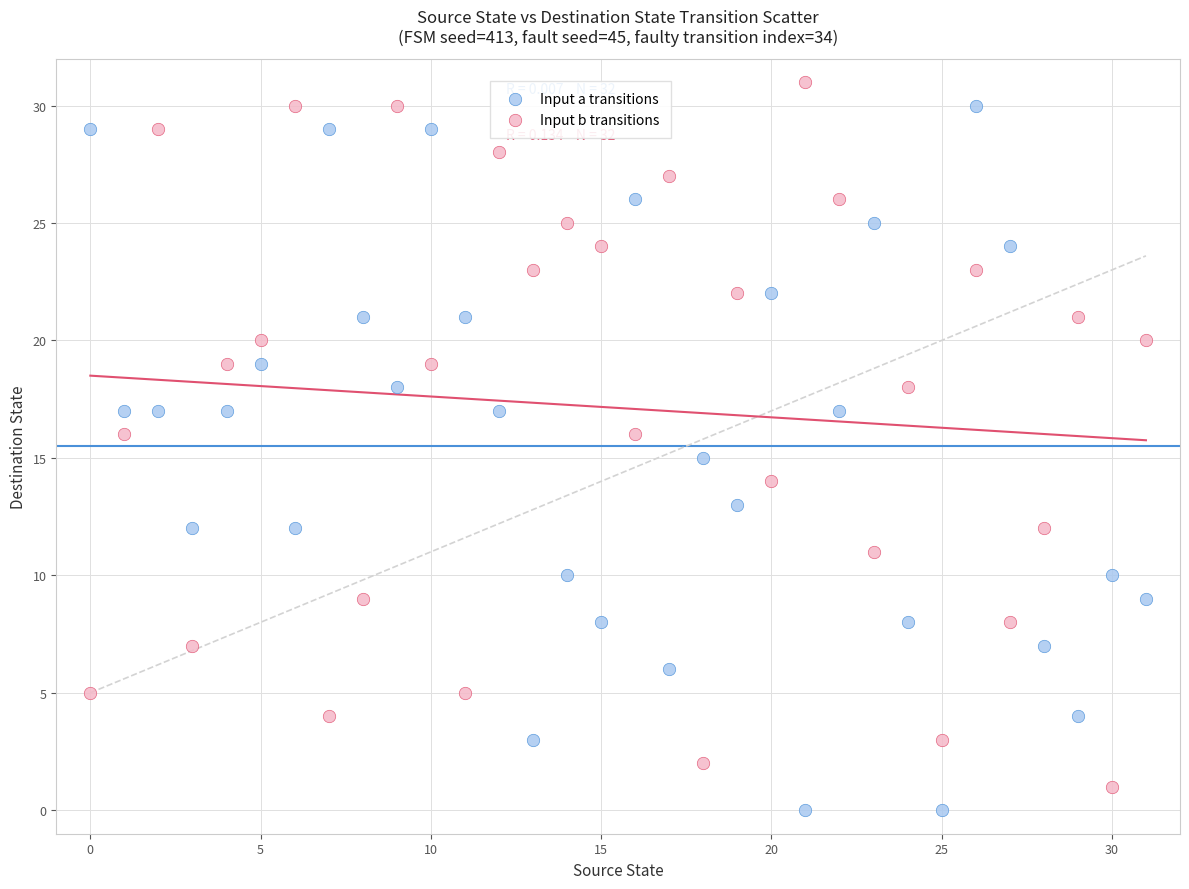

Which series reaches the maximum Y coordinate?

Input b transitions